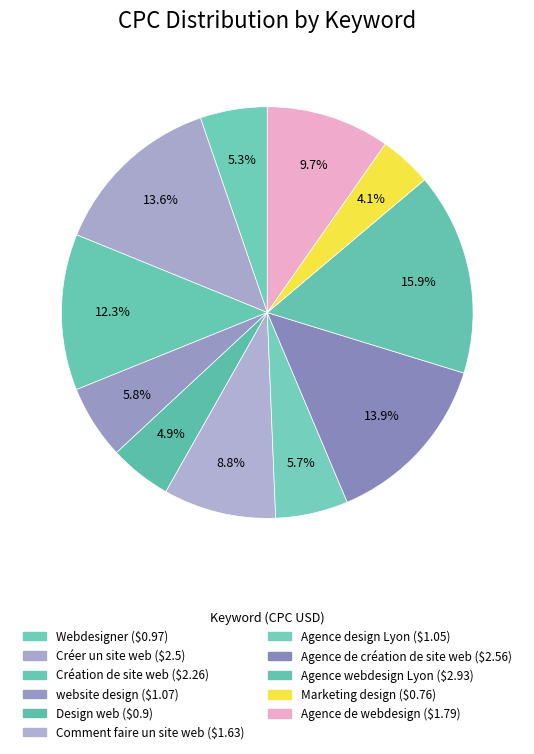

Between Agence de création de site web and Créer un site web, which is larger?

Agence de création de site web